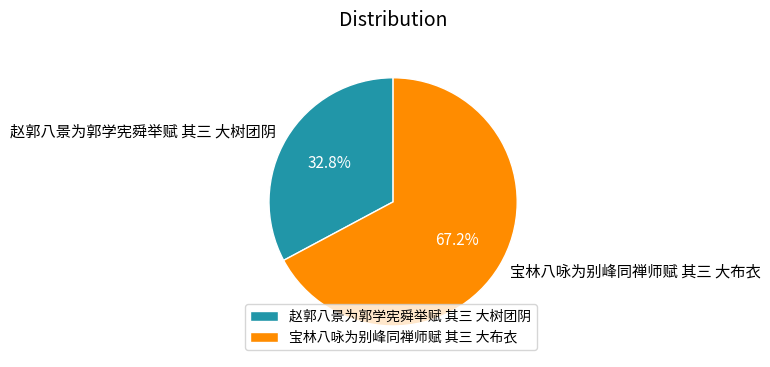

To the nearest percent, what is the difference between the largest and smallest slice percentages?

34%